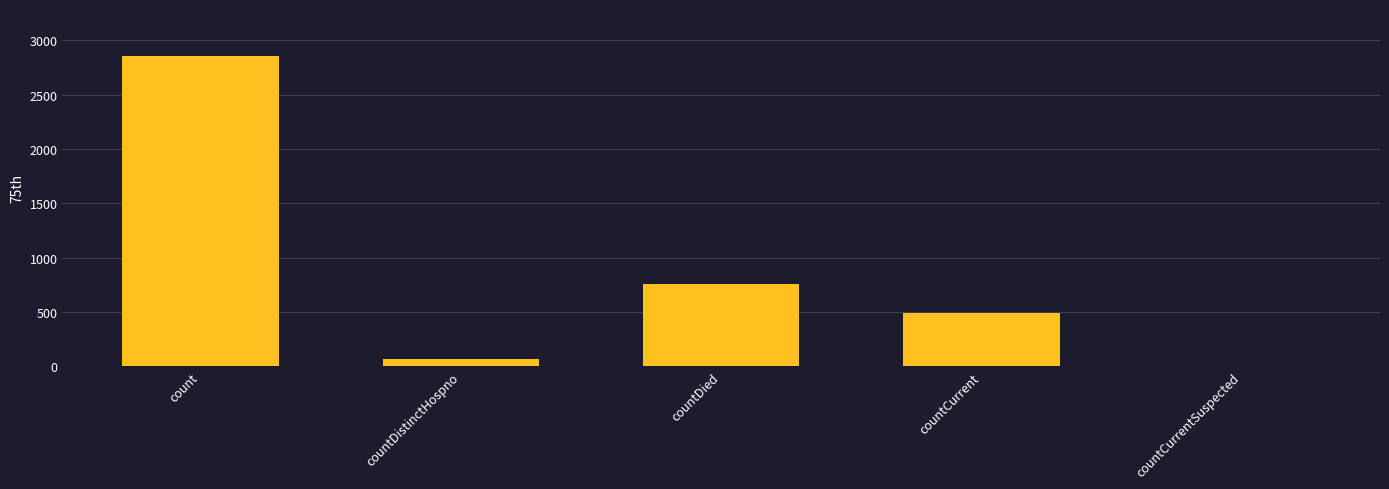

What is the sum of all values?

4183